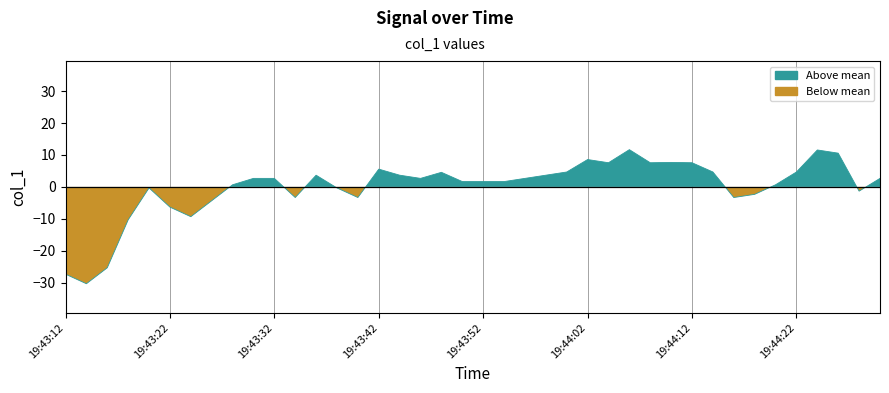

How many interior local valleys (lower than both neighbors) does the data have?

9